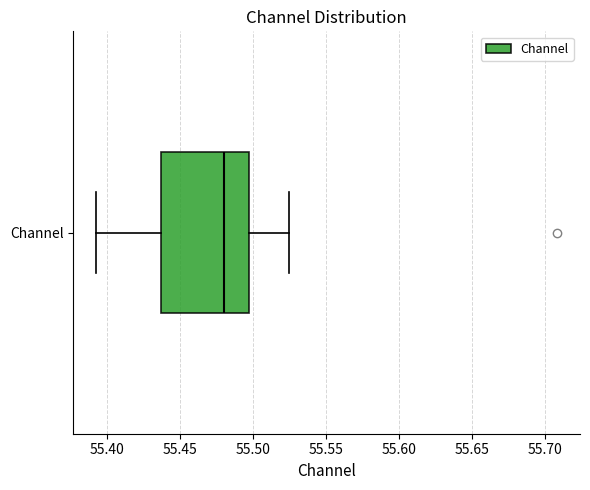

Read this box plot against the x-axis: the position of the median line, the range covered by the box, and the ends of both whiskers. The values are not printed on the chart, so give them approximately, as read against the axis.

median 55.480, box 55.435 to 55.500, whiskers 55.395 to 55.525